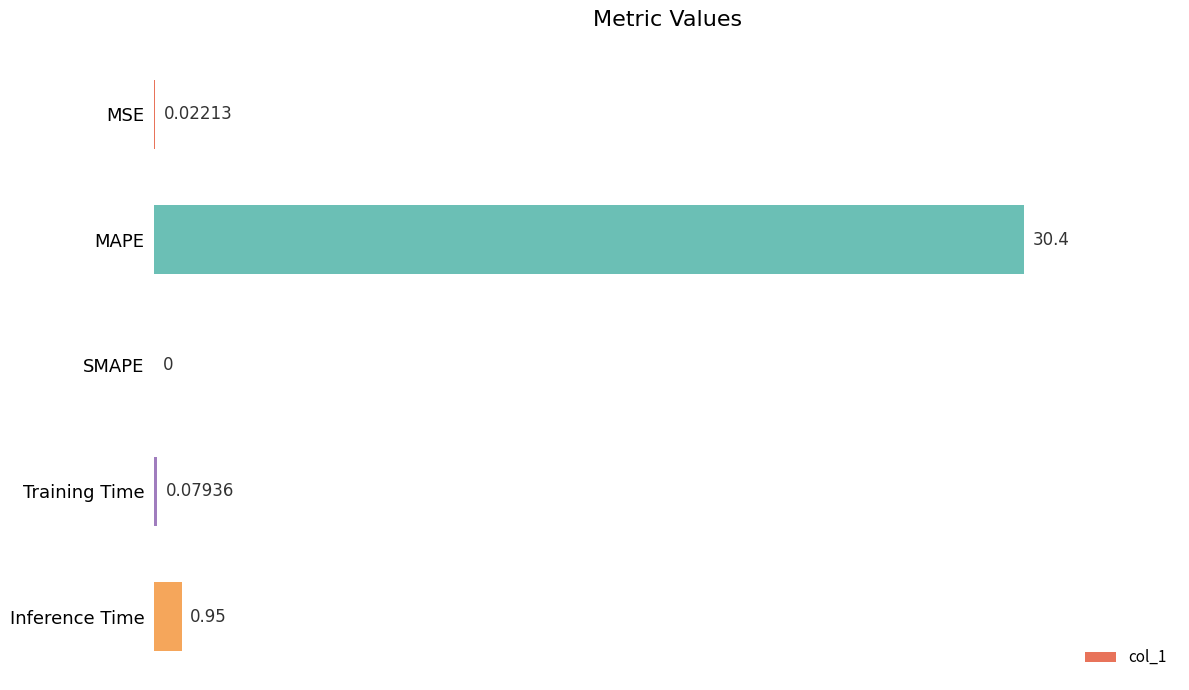

Which has a higher value, MSE or Inference Time?

Inference Time